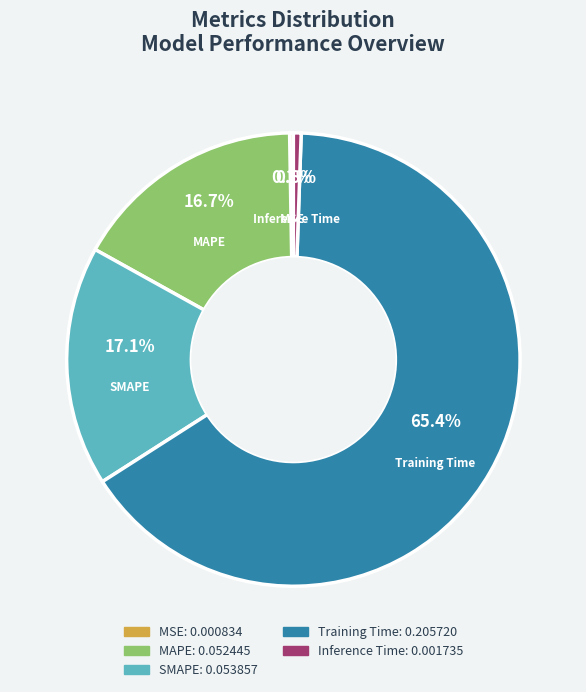

Do Training Time and Inference Time together represent more than half of the pie?

Yes